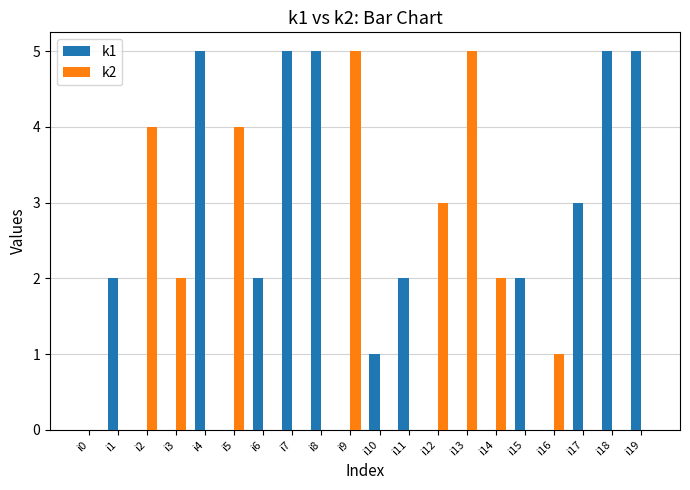

Between i5 and i11, which series saw the biggest shift?

k2